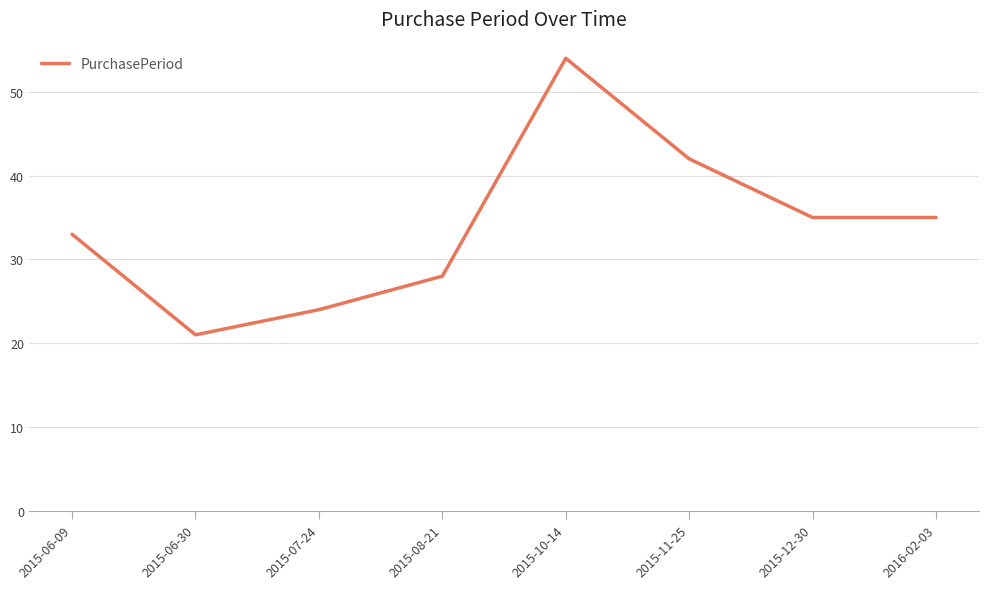

What position from the left is 2015-08-21?

4